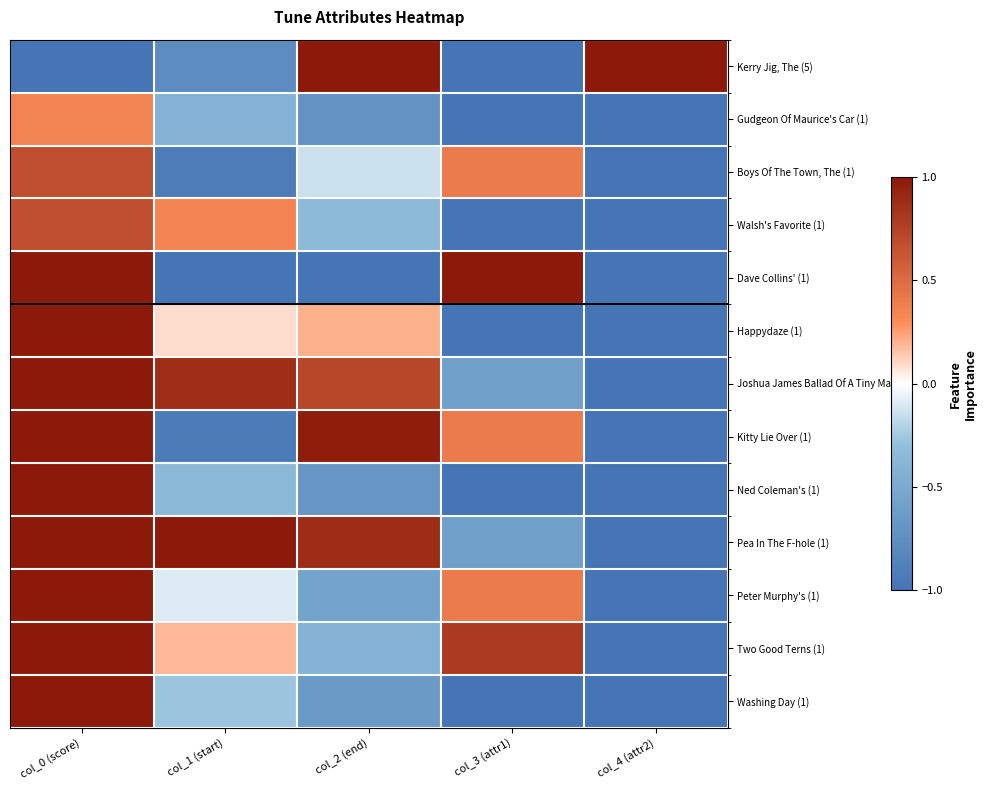

List the series in order of their peak value, highest first.

Kerry Jig, The (5), Dave Collins' (1), Happydaze (1), Joshua James Ballad Of A Tiny Man (1), Kitty Lie Over (1), Ned Coleman's (1), Pea In The F-hole (1), Peter Murphy's (1), Two Good Terns (1), Washing Day (1), Boys Of The Town, The (1), Walsh's Favorite (1), Gudgeon Of Maurice's Car (1)